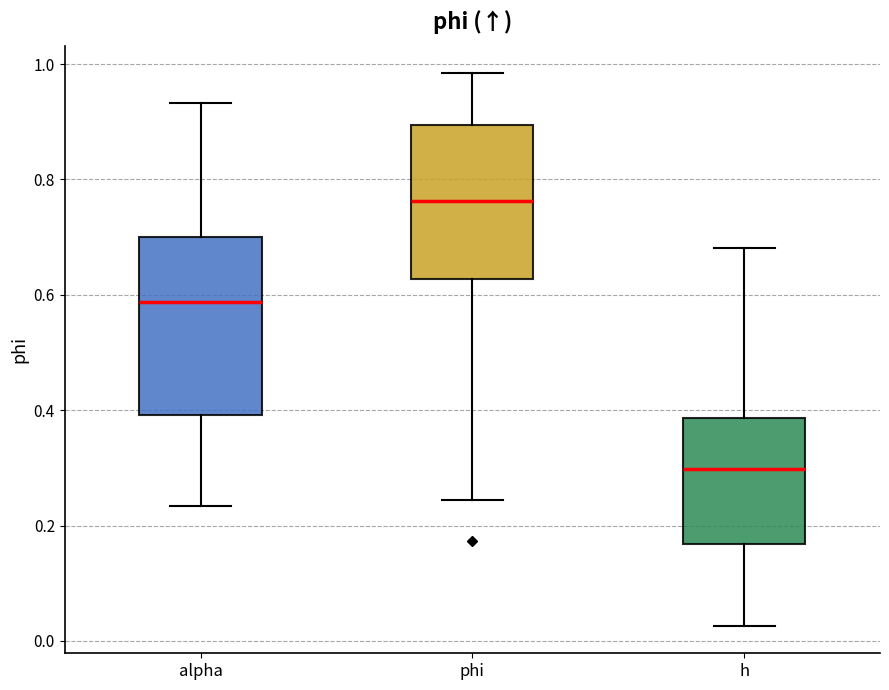

Reading left to right, read every box against the y-axis: the position of its median line, the range the box covers, and the ends of its whiskers. The values are not printed on the chart, so give them approximately, as read against the axis.

alpha: median 0.58, box 0.40 to 0.70, whiskers 0.24 to 0.94
phi: median 0.76, box 0.62 to 0.90, whiskers 0.24 to 0.98
h: median 0.30, box 0.16 to 0.38, whiskers 0.02 to 0.68